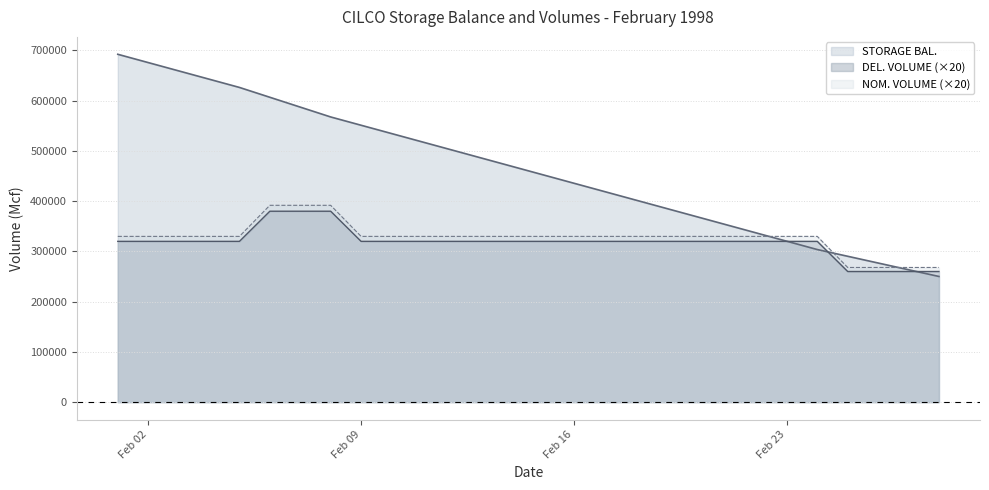

The NOM. VOLUME series shows 391760 at 1998-02-08. True or false?

True